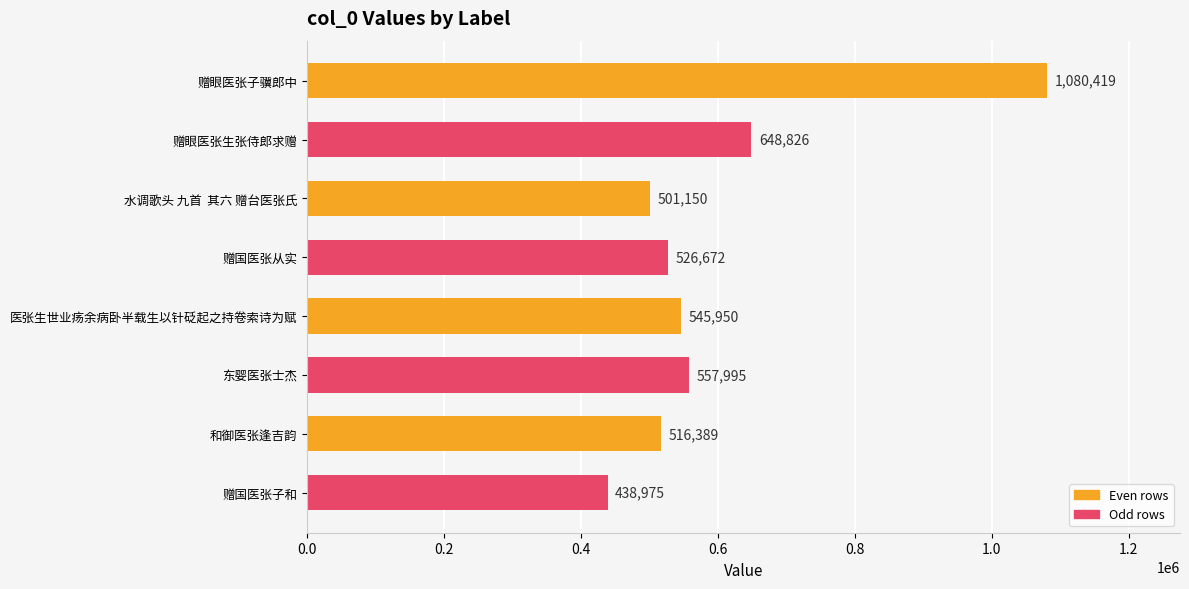

Approximately how many times larger is the value at 医张生世业疡余病卧半载生以针砭起之持卷索诗为赋 compared to 水调歌头 九首  其六 赠台医张氏?

1.1